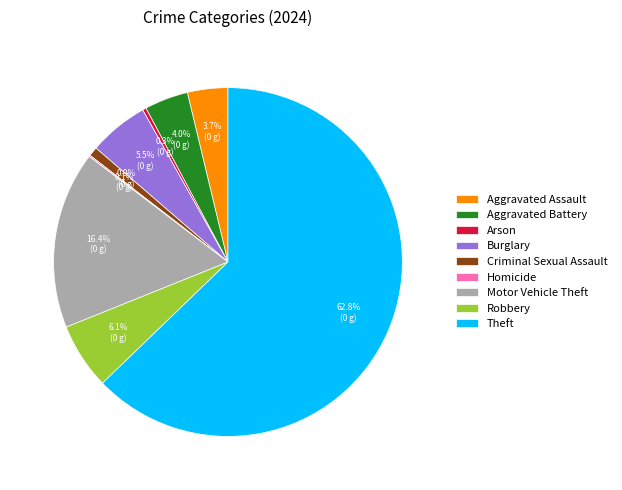

Is it true that Burglary is 18% of the pie?

False